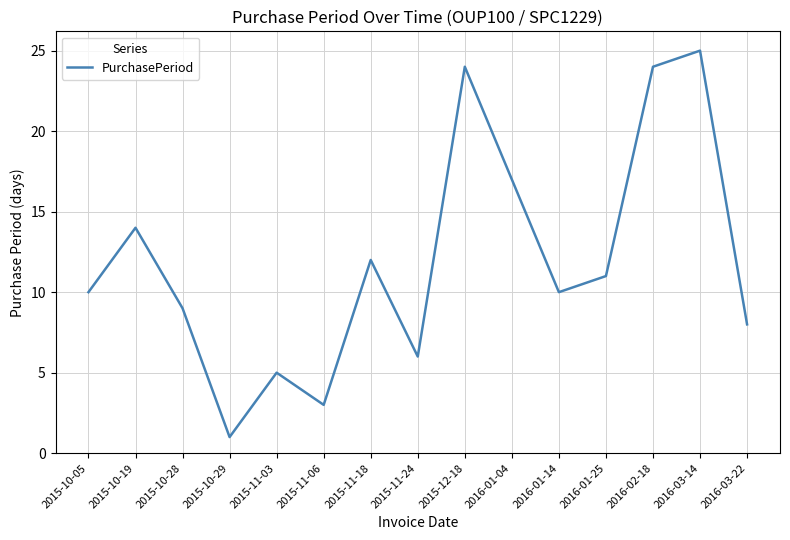

What is the greatest value displayed?

25